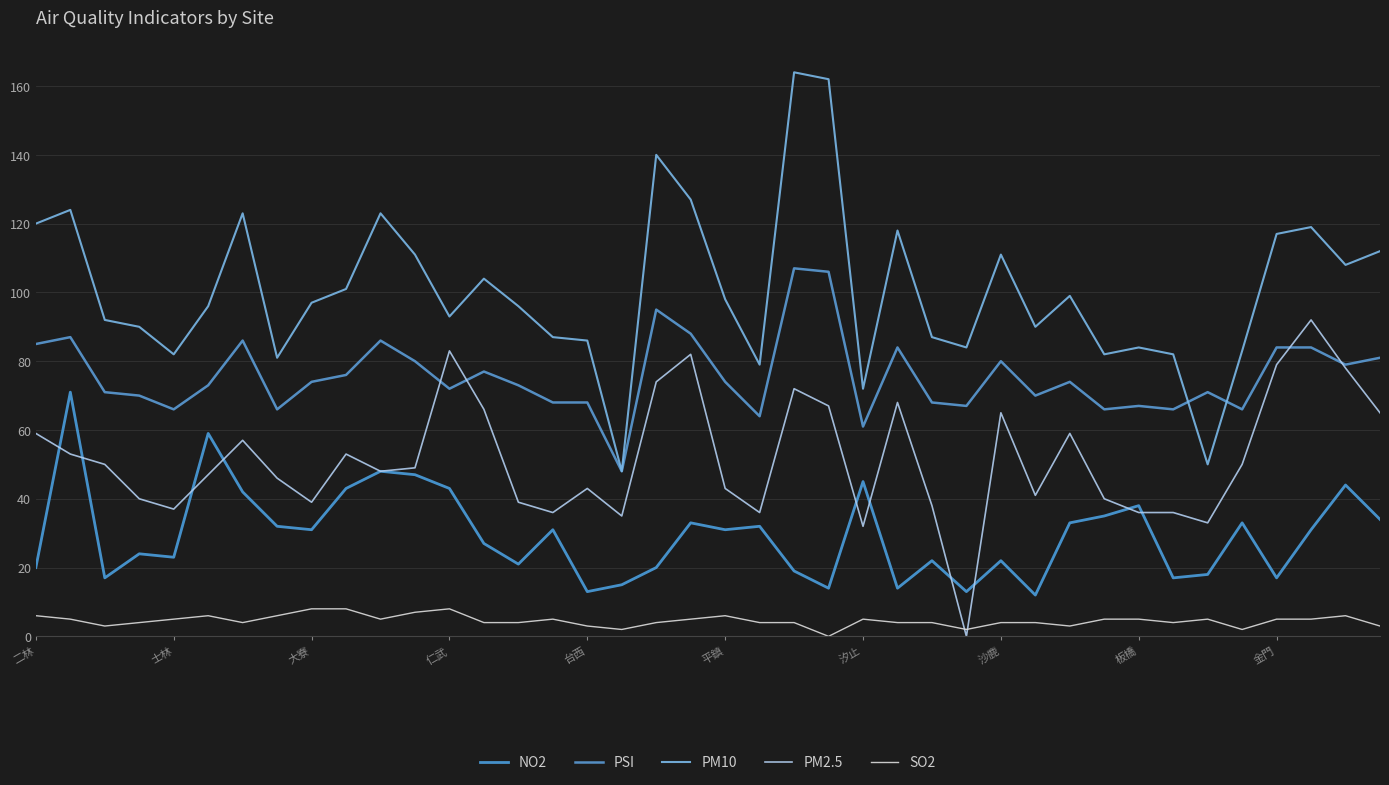

What is the highest value of the NO2 series?

71